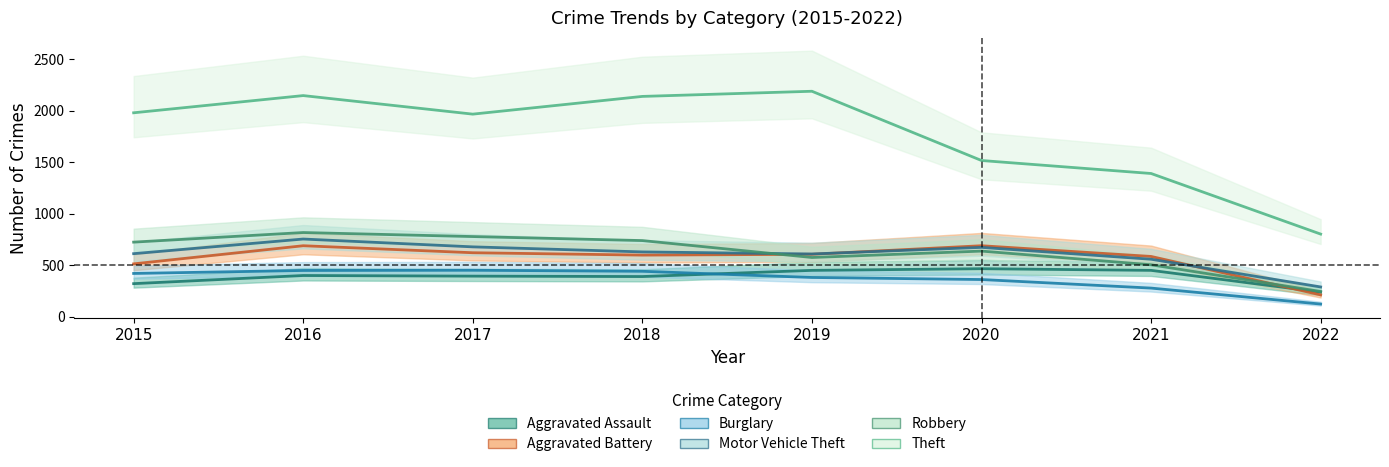

Between 2017 and 2015, which is larger?

2017